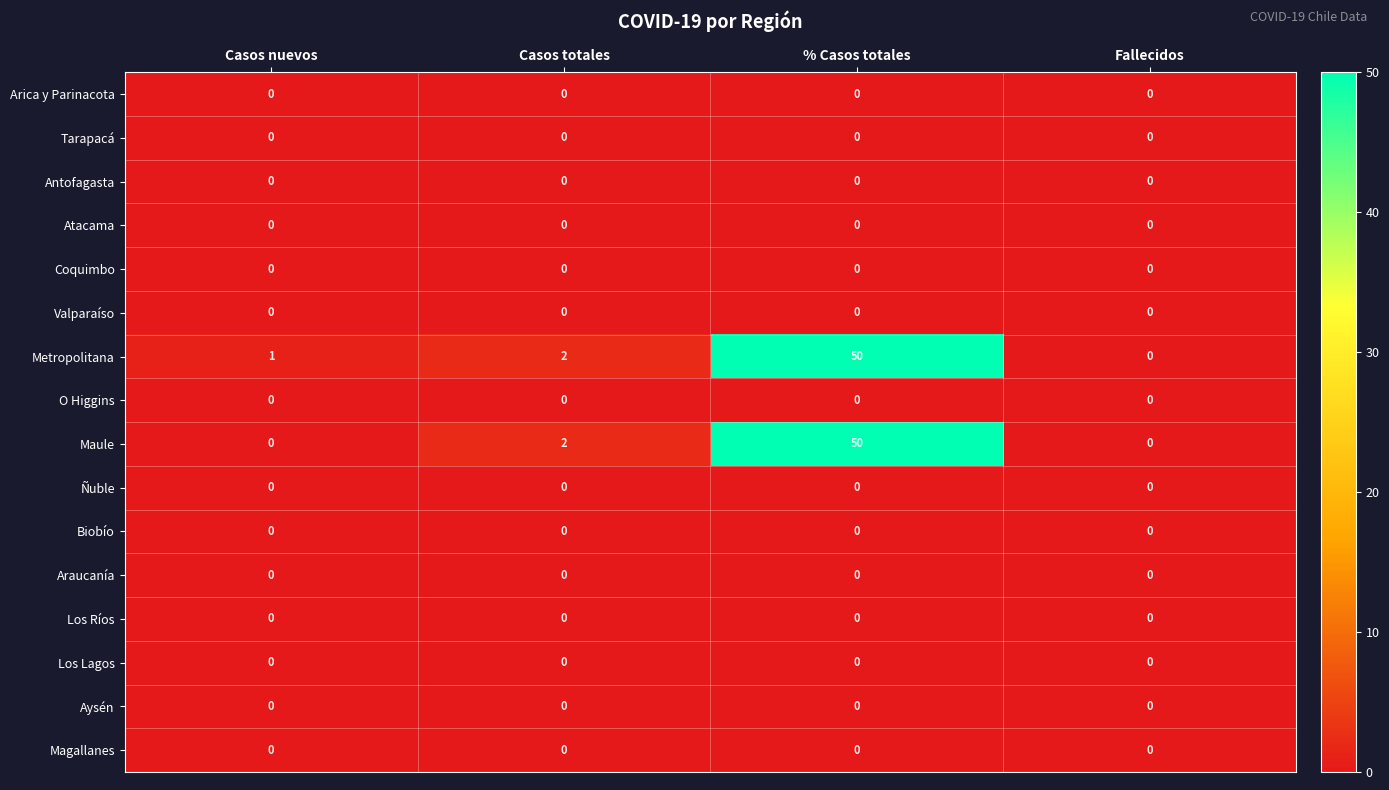

At which category is the sum across all series the highest?

% Casos totales